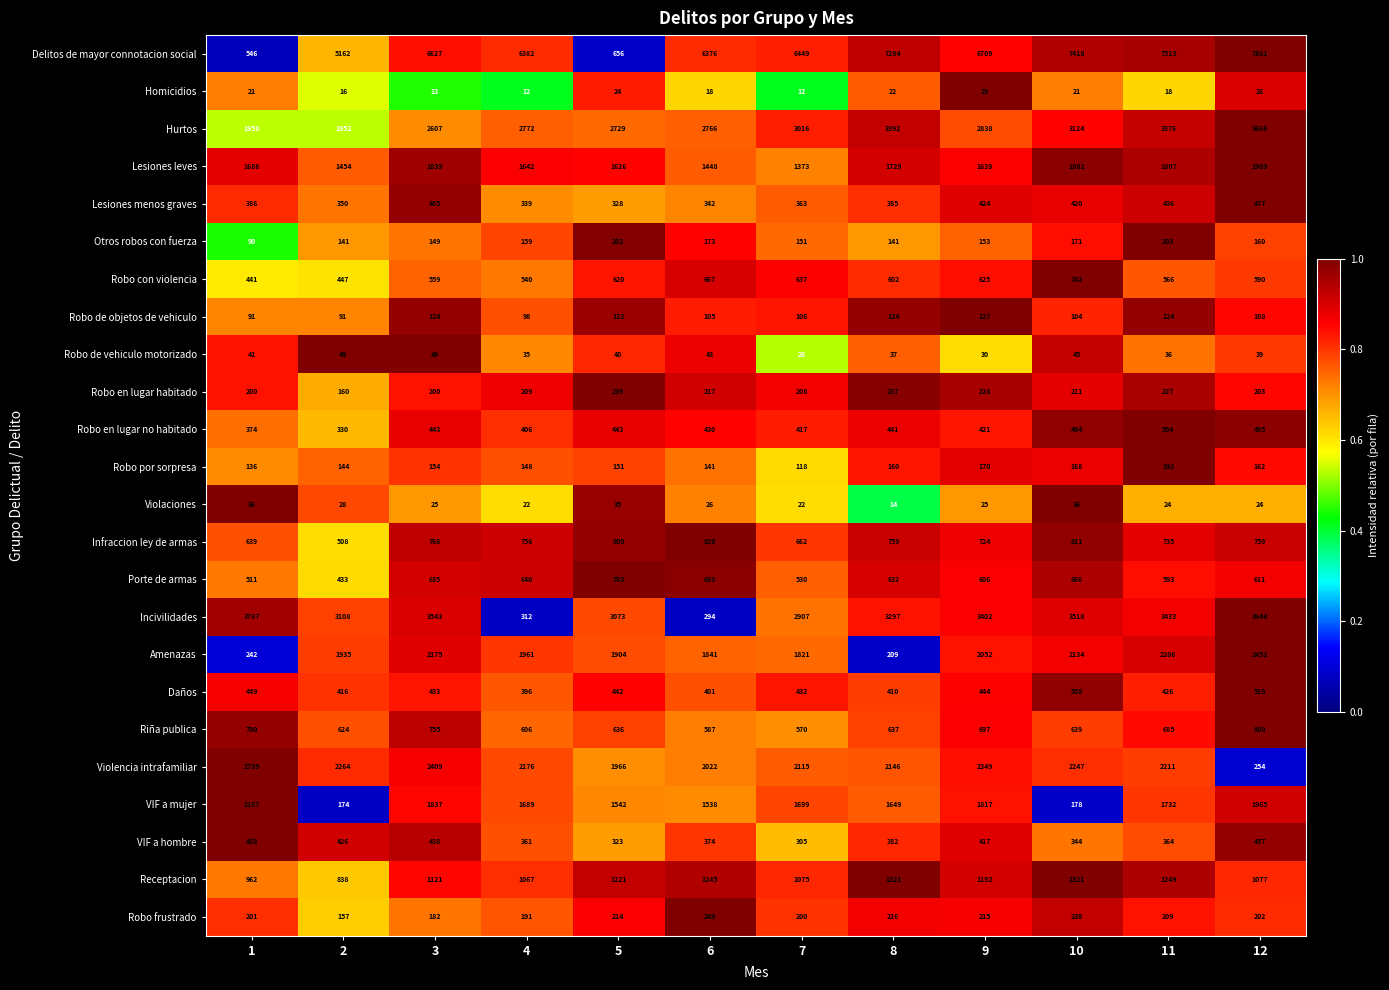

What is the sum of all Porte de armas values?

7253